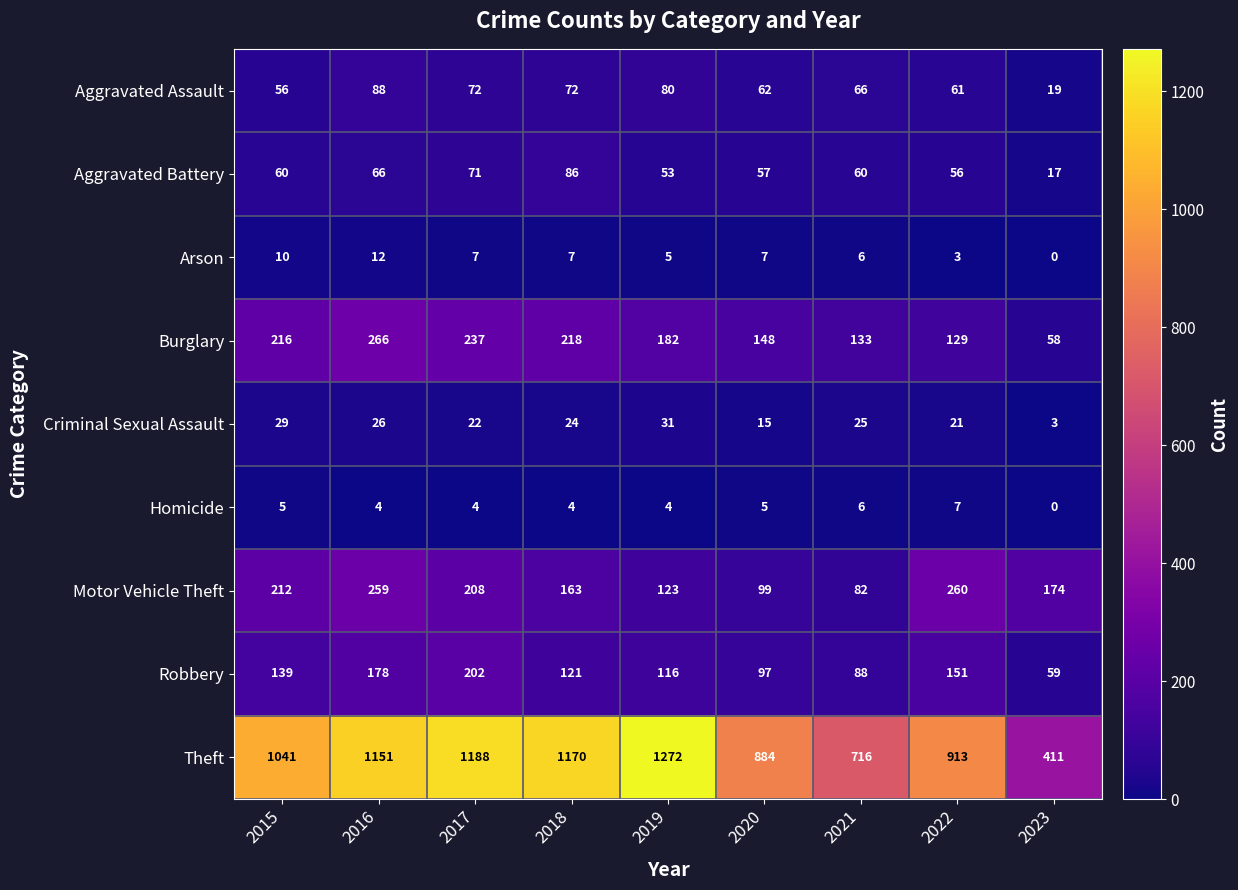

Rank the series by their maximum value, from lowest to highest.

Homicide, Arson, Criminal Sexual Assault, Aggravated Battery, Aggravated Assault, Robbery, Motor Vehicle Theft, Burglary, Theft